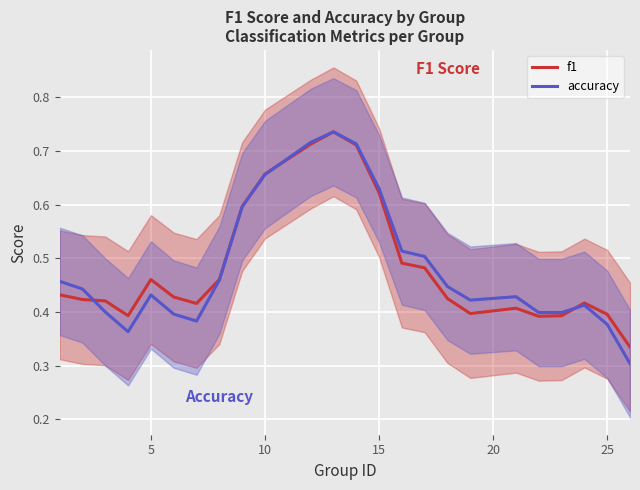

True or false: accuracy and f1 cross at least once.

True